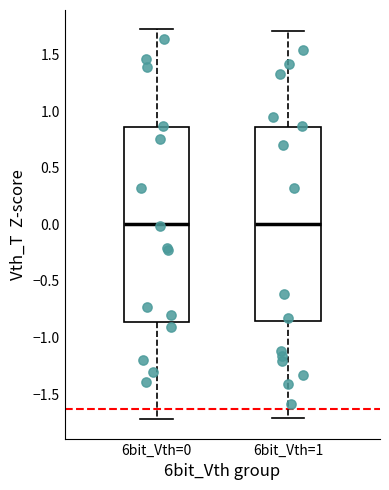

Reading left to right, transcribe this box plot: for each box, give where its median line is, the range the box spans, and where its two whiskers end, as read against the y-axis. The values are not printed on the chart, so give them approximately, as read against the axis.

6bit_Vth=0: median 0.00, box -0.85 to 0.85, whiskers -1.70 to 1.70
6bit_Vth=1: median 0.00, box -0.85 to 0.85, whiskers -1.70 to 1.70